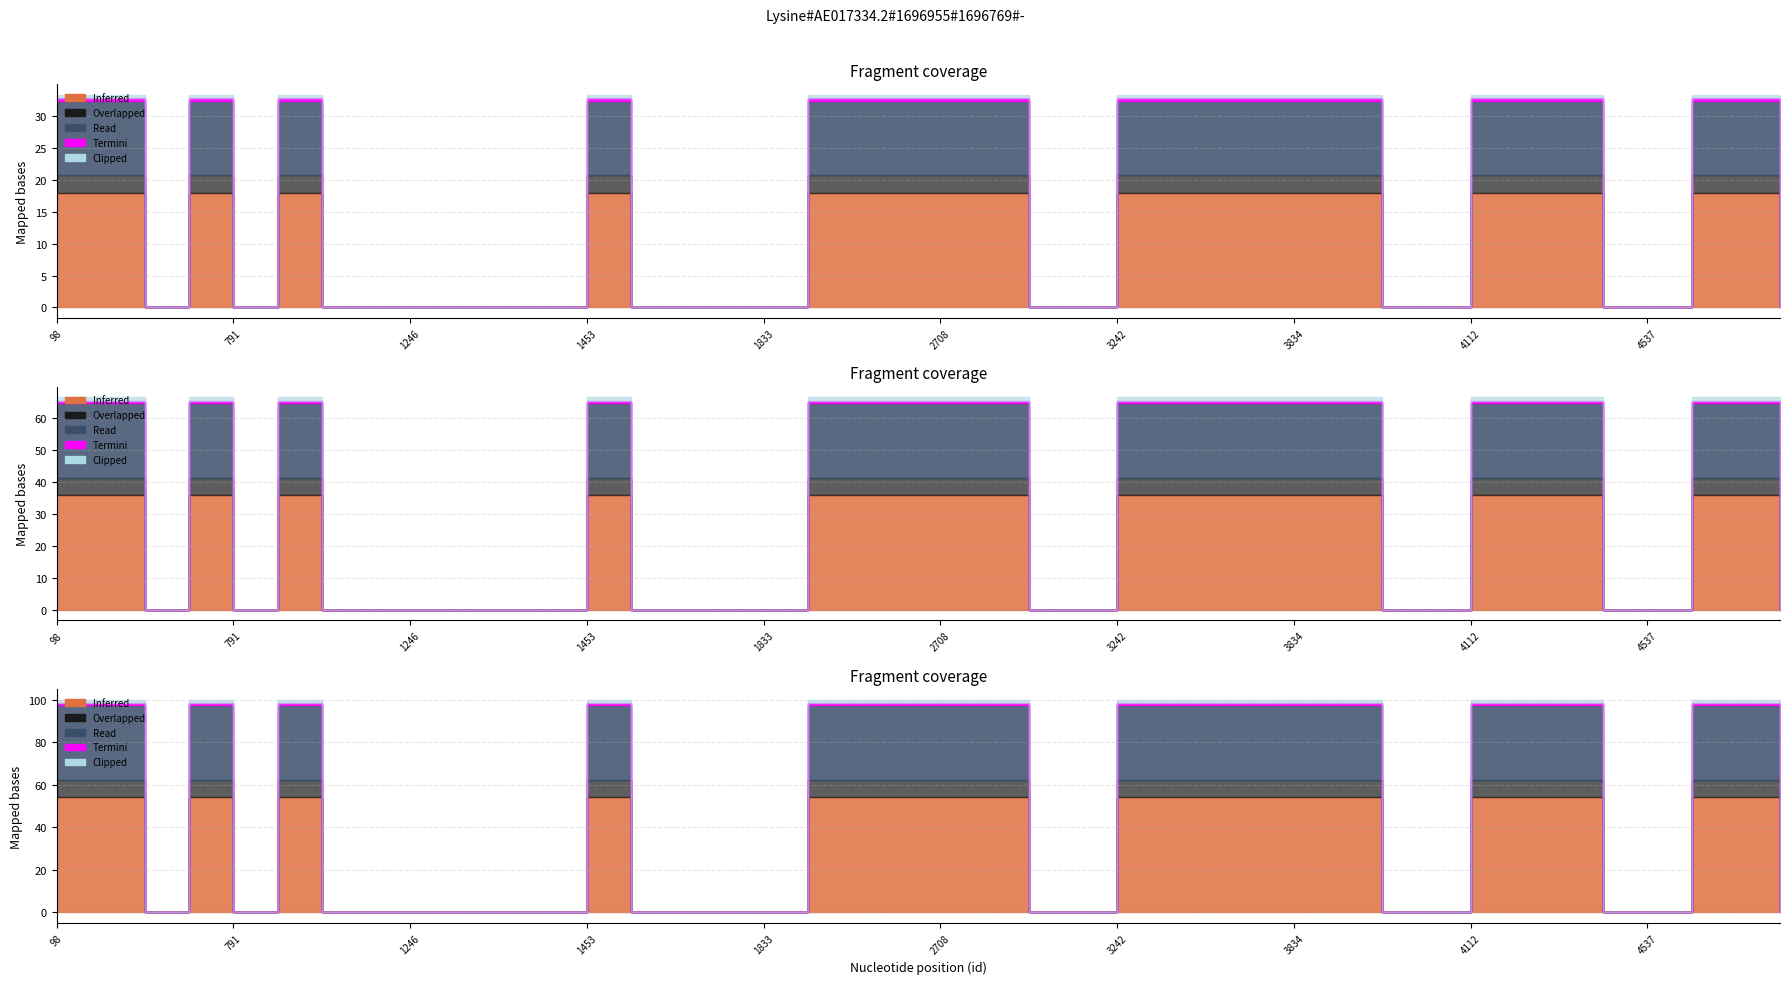

True or false: partition has more than 0 interior local peaks.

False